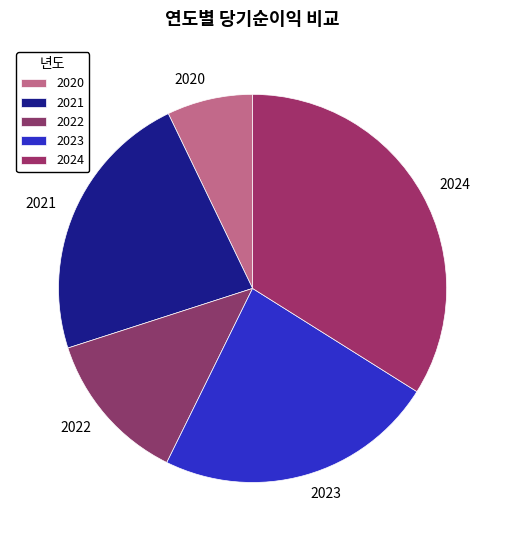

What is the smallest slice in the pie chart?

2020